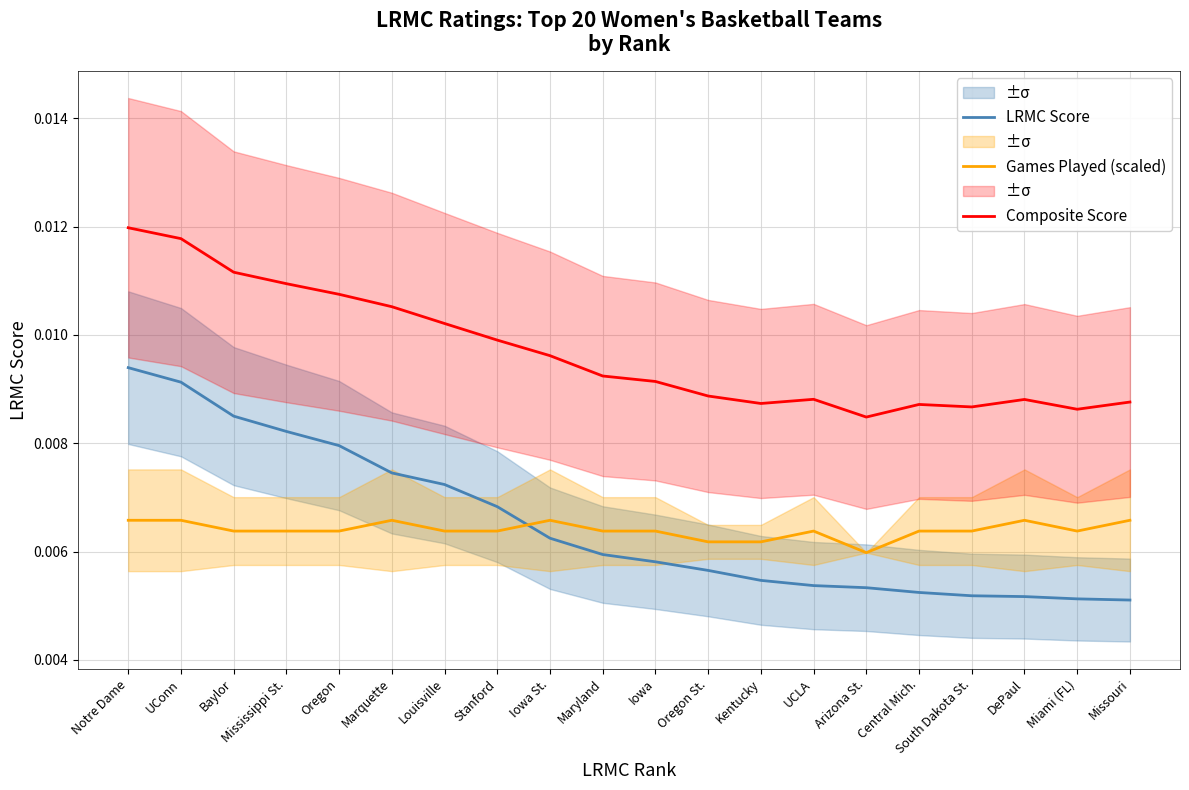

Where is Games Played (scaled) nearest to the value 0?

Arizona St.